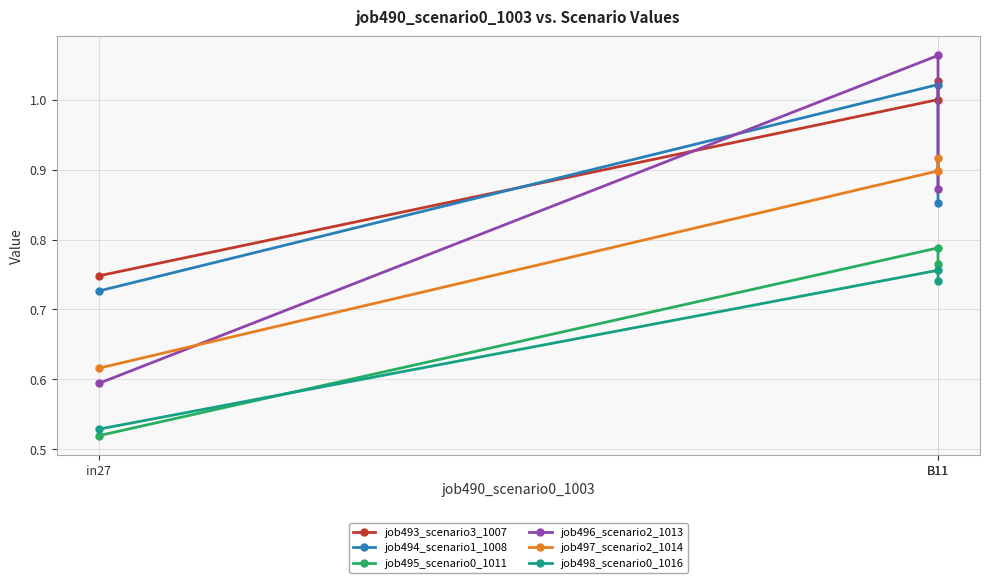

Which series has the largest total across all categories?

job493_scenario3_1007